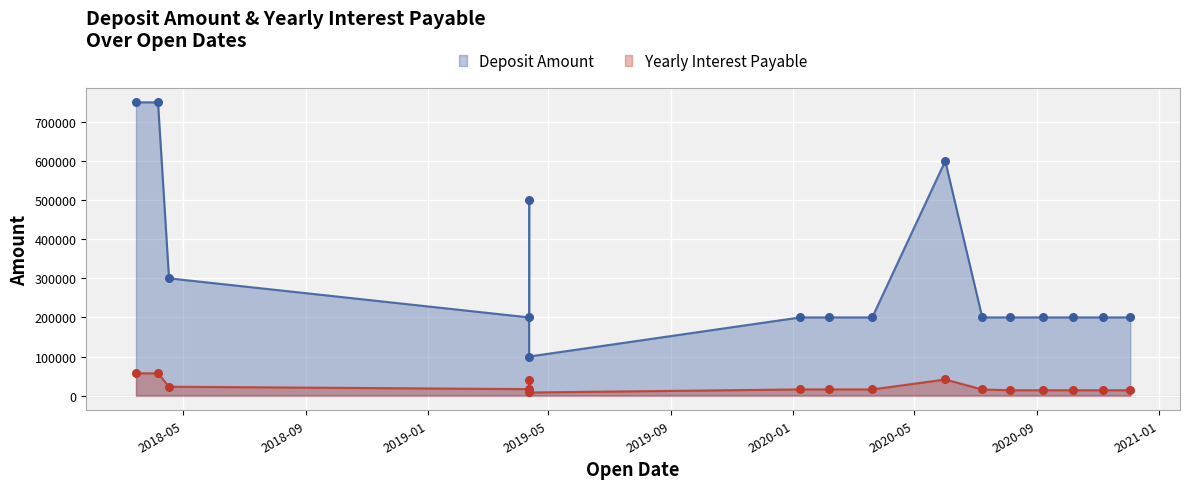

What are all the series names shown in the legend?

Deposit Amount, Yearly Interest Payable